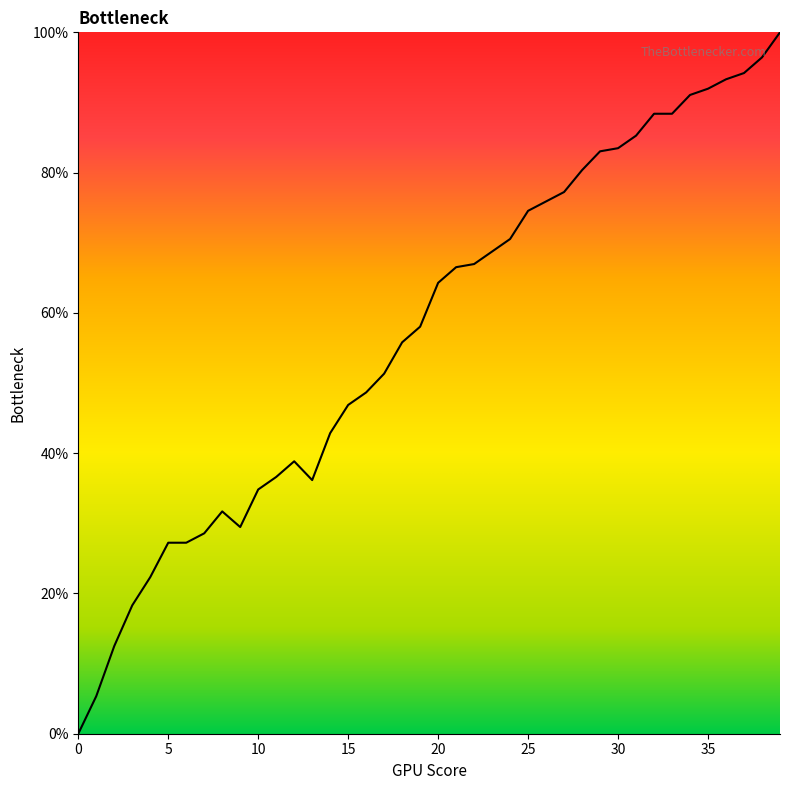

What is the difference between the maximum and minimum values?

100.0